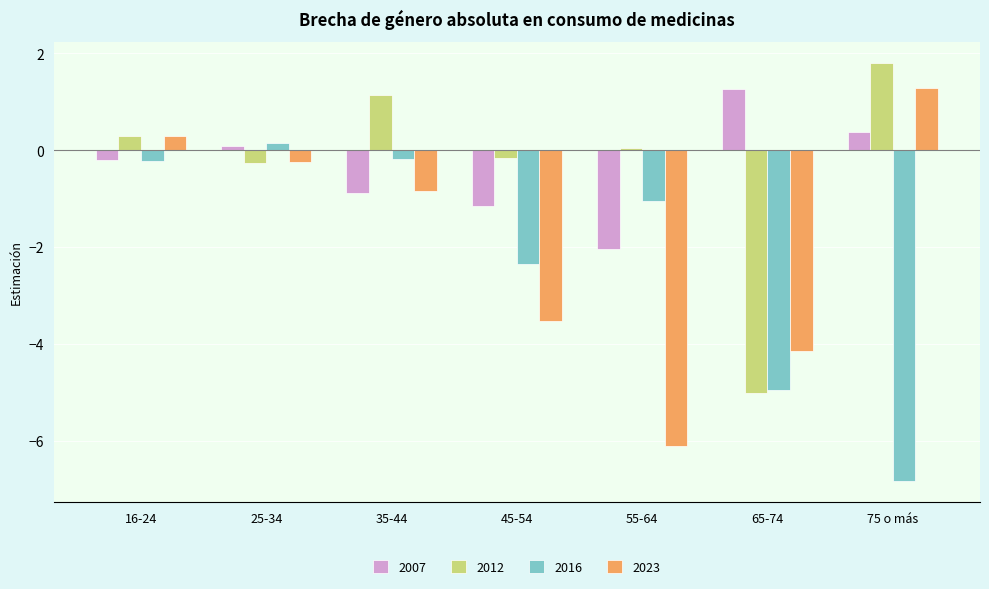

Which series changed the most between 16-24 and 75 o más?

2016